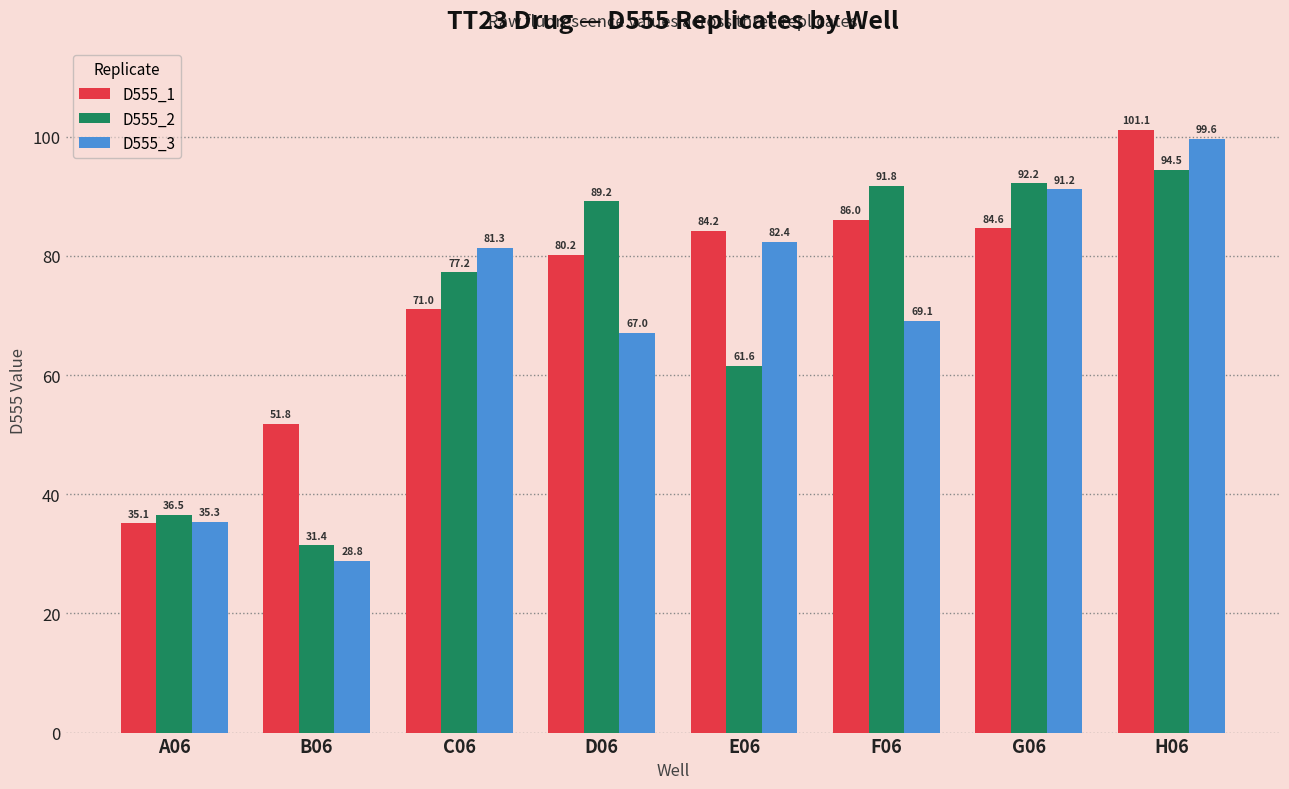

How many data points in D555_1 are above 84?

4